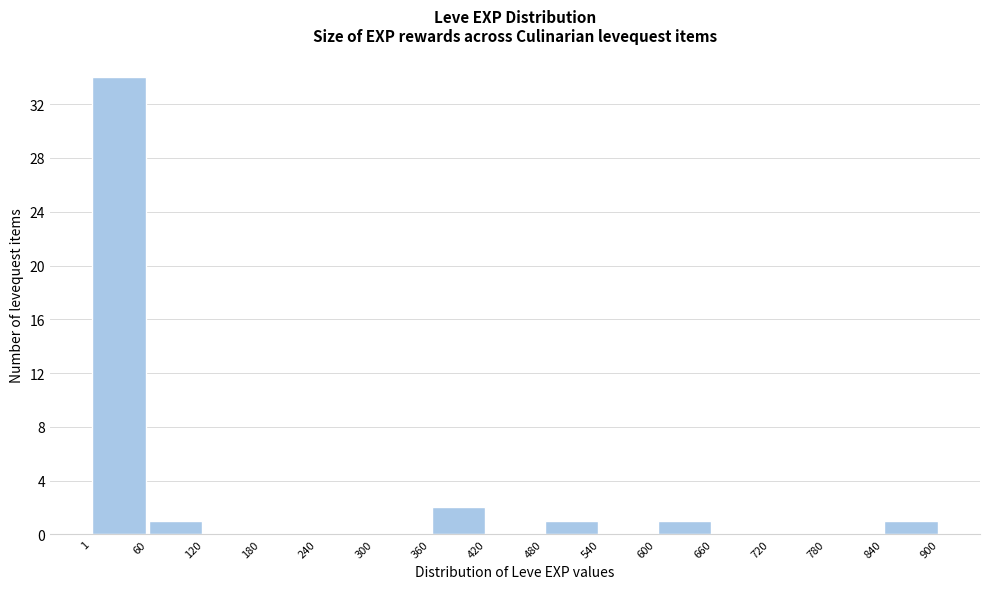

Reading left to right, list every bar in this chart as the range it spans on the x-axis followed by its height. The values are not printed on the chart, so give them approximately, as read against the axis.

1 to 60: 34
60 to 120: 1
120 to 180: 0
180 to 240: 0
240 to 300: 0
300 to 360: 0
360 to 420: 2
420 to 480: 0
480 to 540: 1
540 to 600: 0
600 to 660: 1
660 to 720: 0
720 to 780: 0
780 to 840: 0
840 to 900: 1